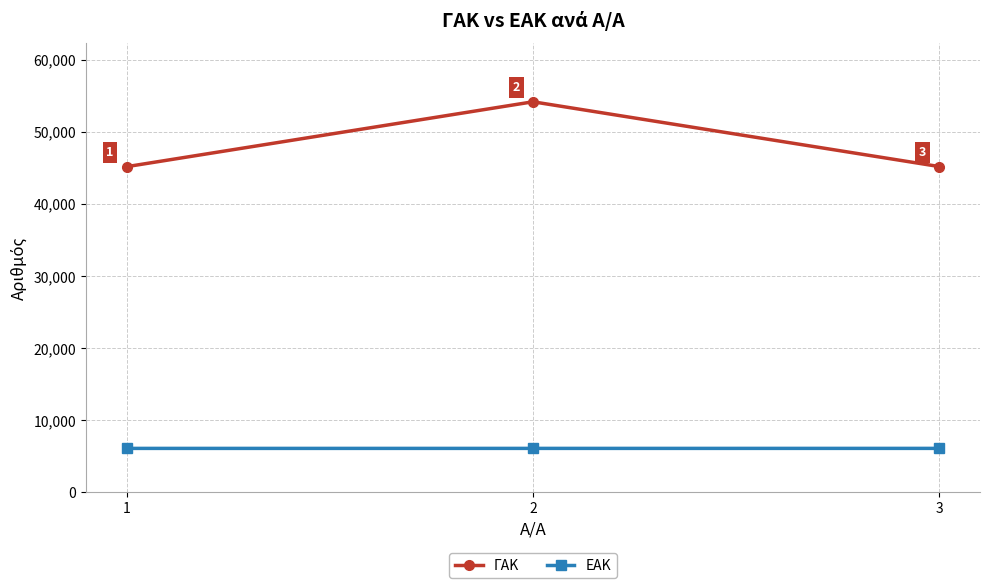

What is the total value across all series at 1?

51215